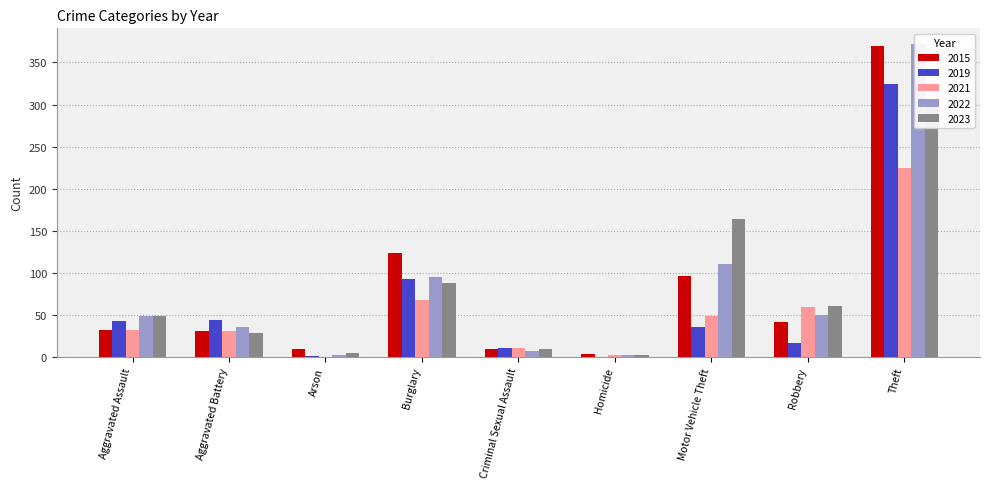

What is the difference between the maximum and minimum values in the 2022 series?

370